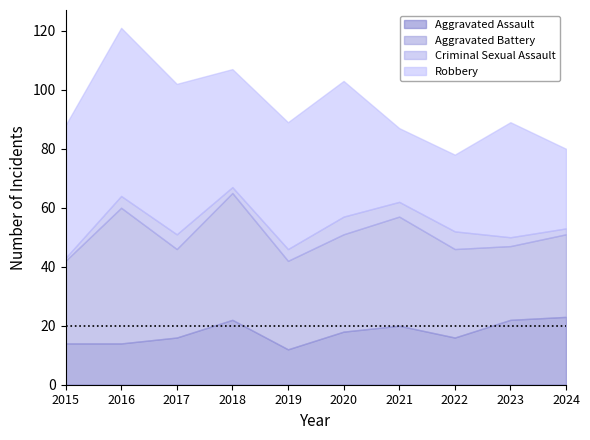

Between 2019 and 2020, which series saw the biggest shift?

Aggravated Assault